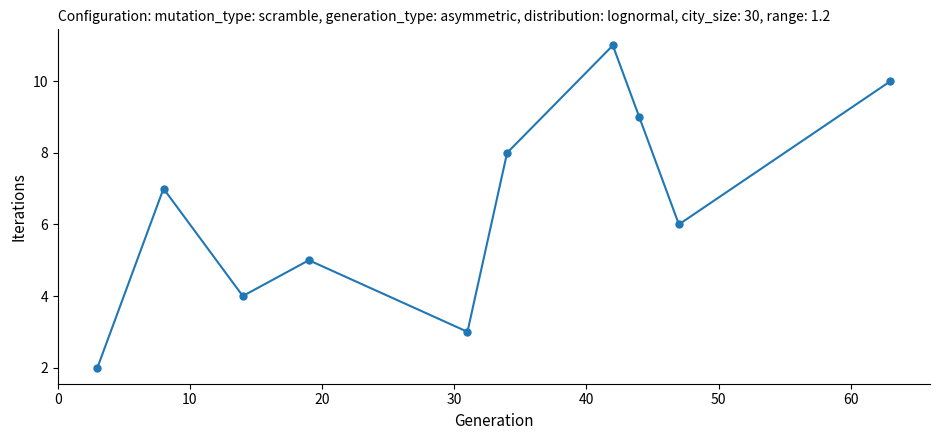

What is the difference between the maximum and minimum values?

9.0